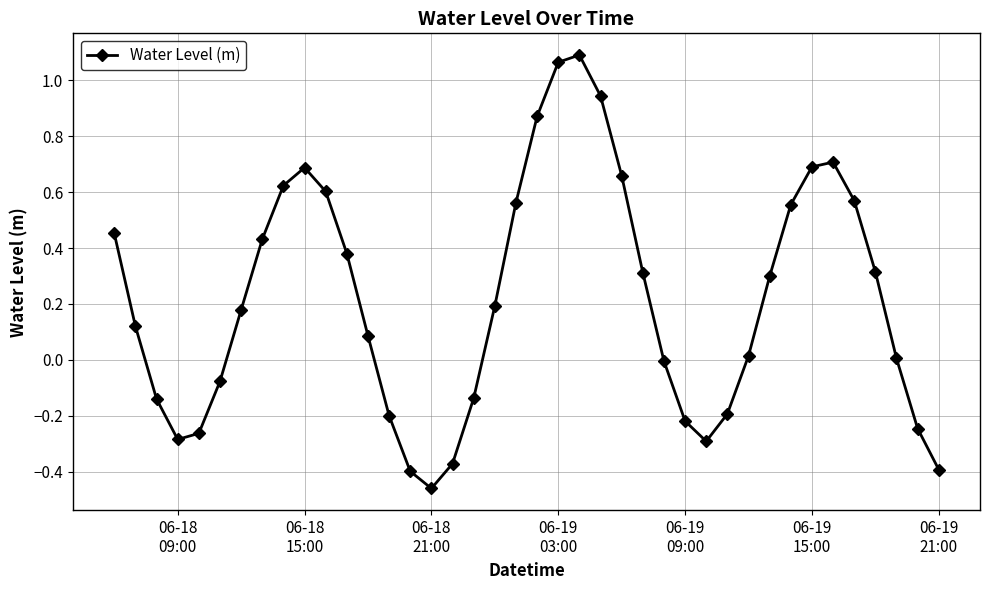

How many points are lower than both their immediate neighbors (excluding endpoints)?

3